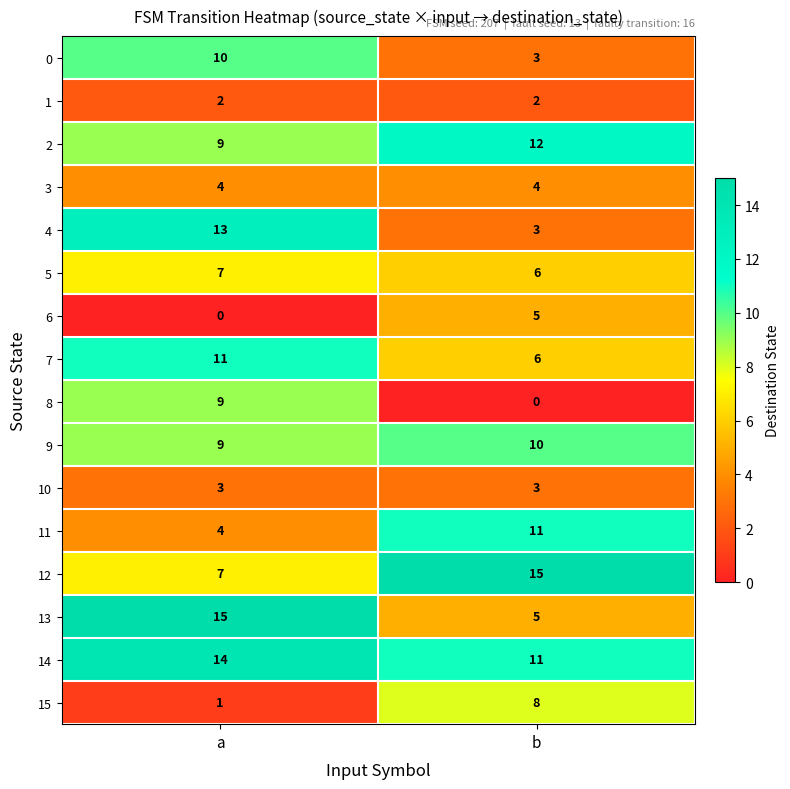

What is the average value of the 12 series?

11